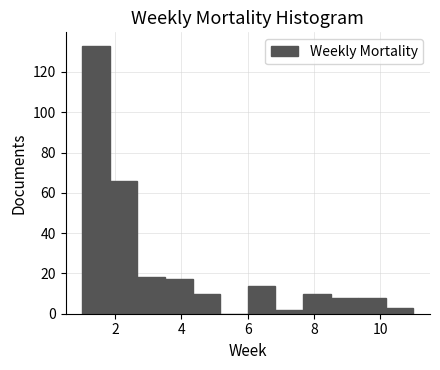

Reading left to right, transcribe this chart: for each bar, give the range it covers on the x-axis and its height. Neither the bar edges nor the heights are printed on the chart, so give them approximately, as read against the axes.

1.0 to 1.8: 134
1.8 to 2.6: 66
2.6 to 3.6: 18
3.6 to 4.4: 18
4.4 to 5.2: 10
5.2 to 6.0: 0
6.0 to 6.8: 14
6.8 to 7.6: 2
7.6 to 8.6: 10
8.6 to 9.4: 8
9.4 to 10.2: 8
10.2 to 11.0: 4